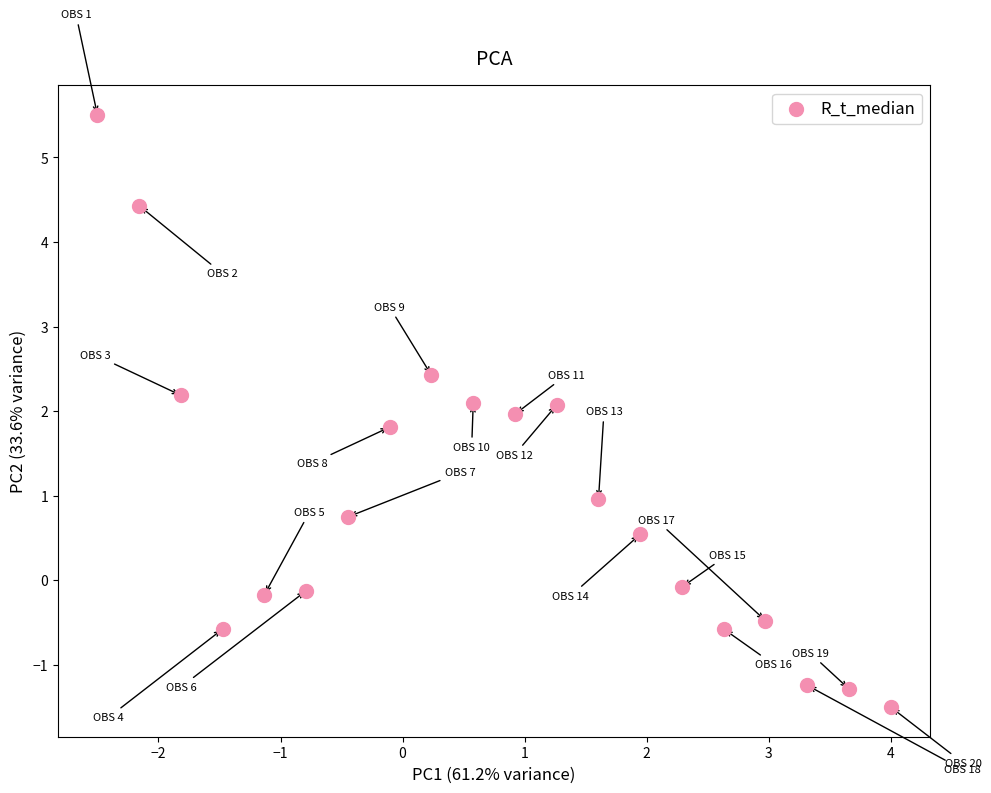

List the coordinates of all points as (Y, X) pairs, reading left to right.

(5.5, -2.5)  (4.4, -2.2)  (2.2, -1.8)  (-0.6, -1.5)  (-0.2, -1.1)  (-0.1, -0.8)  (0.7, -0.4)  (1.8, -0.1)  (2.4, 0.2)  (2.1, 0.6)  (2.0, 0.9)  (2.1, 1.3)  (1.0, 1.6)  (0.5, 1.9)  (-0.1, 2.3)  (-0.6, 2.6)  (-0.5, 3.0)  (-1.2, 3.3)  (-1.3, 3.7)  (-1.5, 4.0)